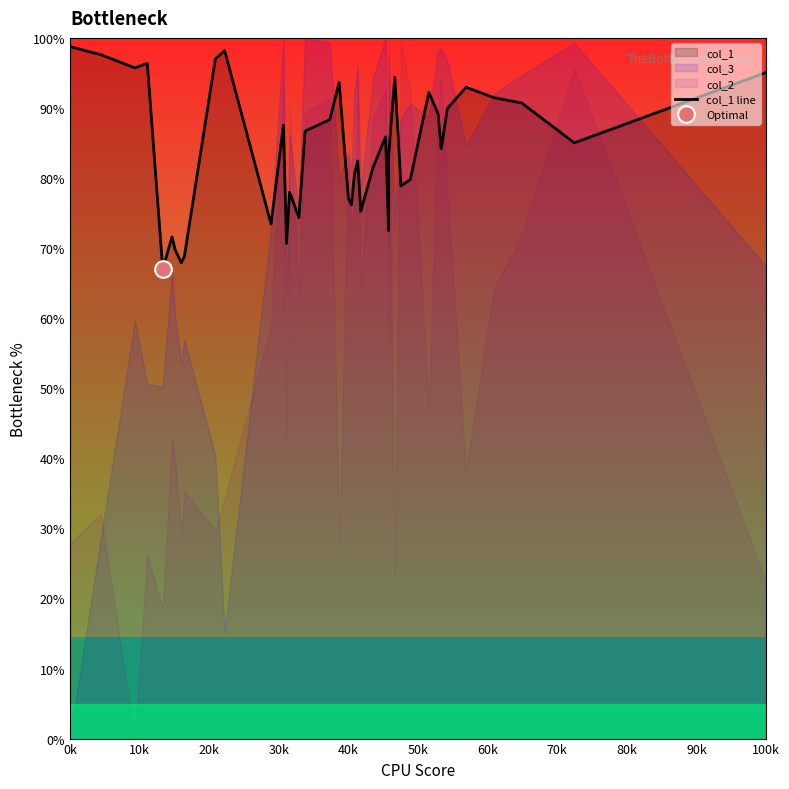

How many points are higher than both their immediate neighbors (excluding endpoints)?

11